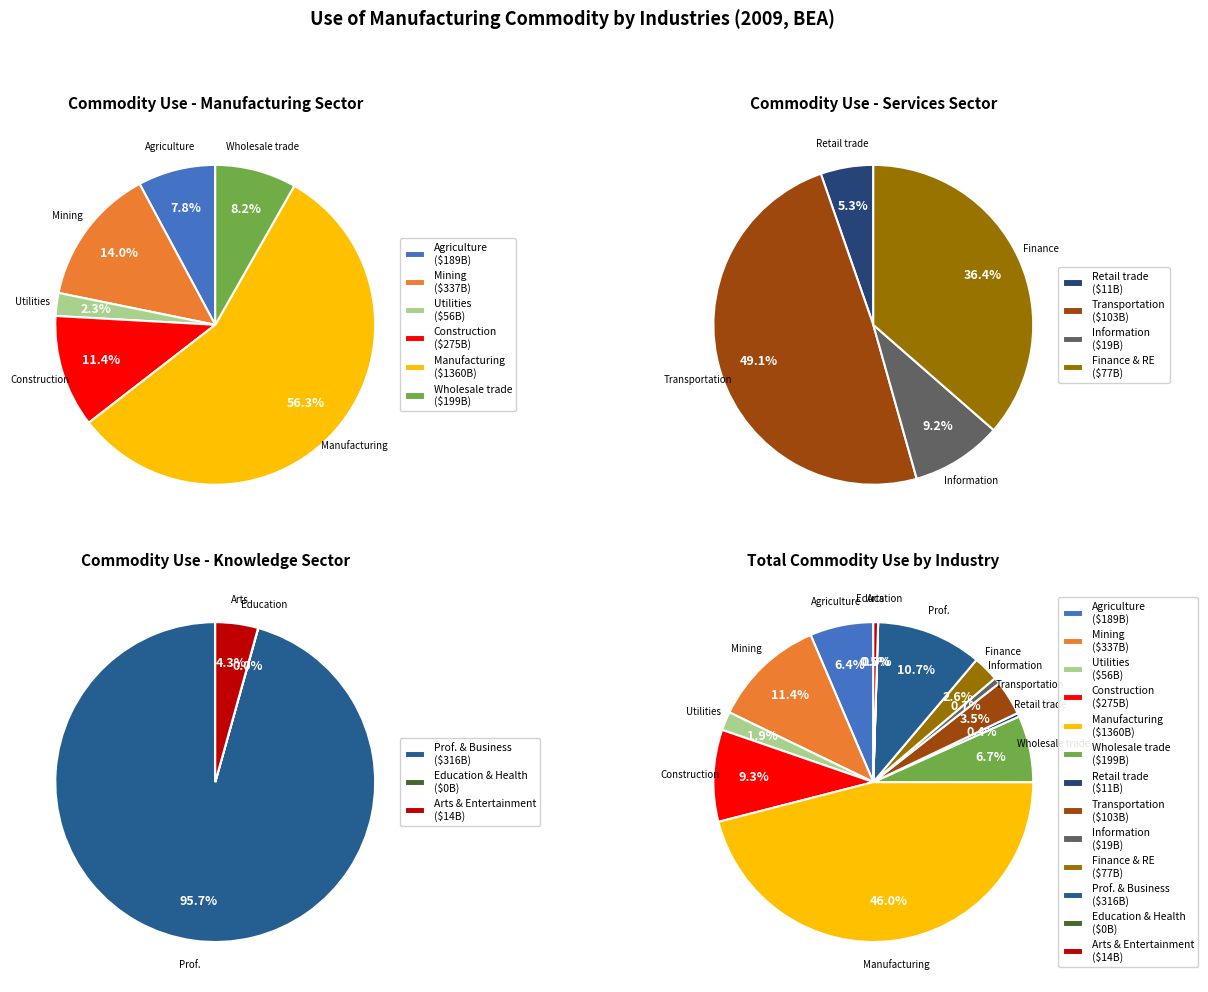

To the nearest percent, what portion does Professional and business services represent?

11%